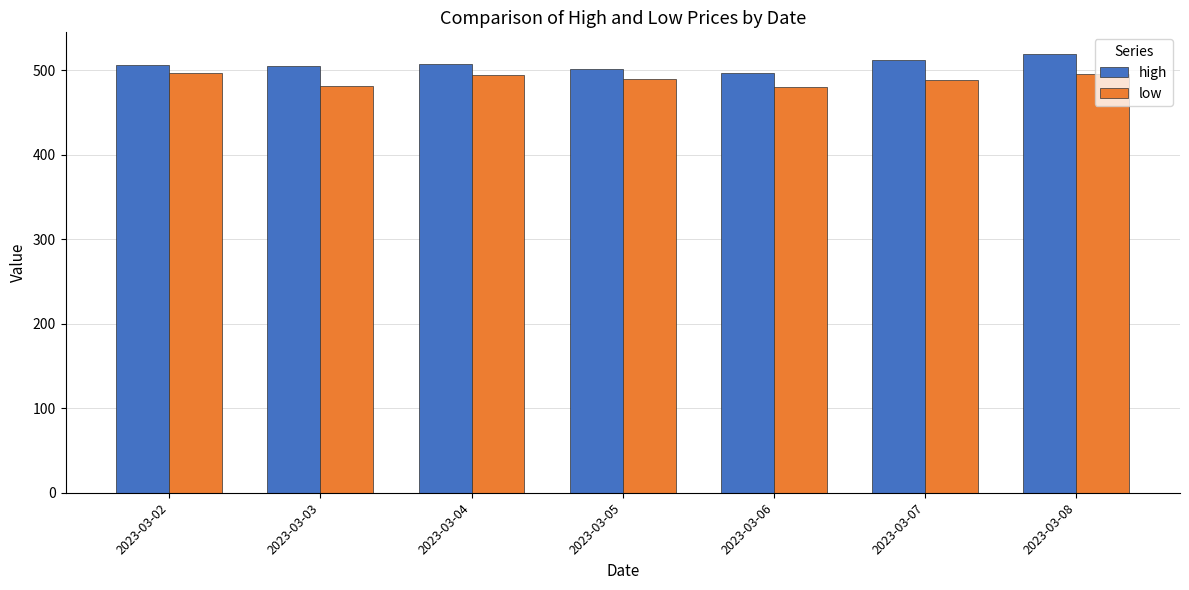

The value of high at 2023-03-07 is 228. True or false?

False